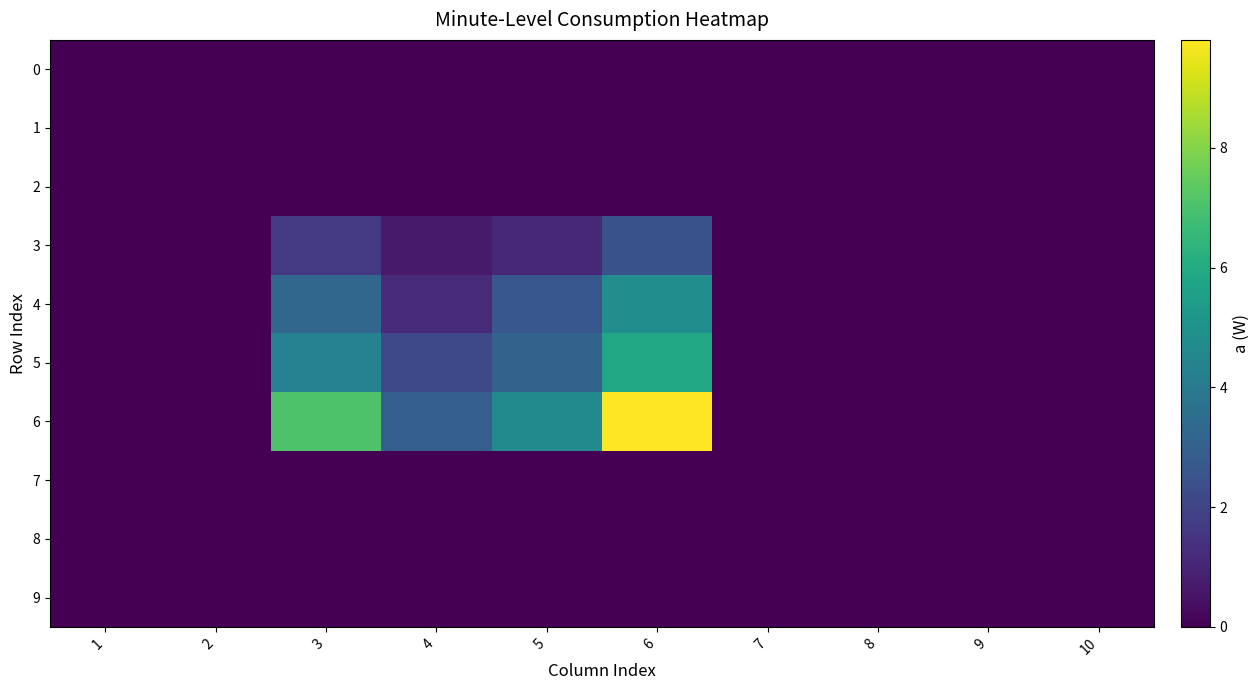

Reading left to right, transcribe all the data shown in this chart.

0: 1=0.0	2=0.0	3=0.0	4=0.0	5=0.0	6=0.0	7=0.0	8=0.0	9=0.0	10=0.0
1: 1=0.0	2=0.0	3=0.0	4=0.0	5=0.0	6=0.0	7=0.0	8=0.0	9=0.0	10=0.0
2: 1=0.0	2=0.0	3=0.0	4=0.0	5=0.0	6=0.0	7=0.0	8=0.0	9=0.0	10=0.0
3: 1=0.0	2=0.0	3=1.6	4=0.7	5=1.1	6=2.5	7=0.0	8=0.0	9=0.0	10=0.0
4: 1=0.0	2=0.0	3=3.2	4=1.2	5=2.7	6=4.8	7=0.0	8=0.0	9=0.0	10=0.0
5: 1=0.0	2=0.0	3=4.3	4=2.2	5=3.1	6=5.8	7=0.0	8=0.0	9=0.0	10=0.0
6: 1=0.0	2=0.0	3=7.0	4=2.9	5=4.6	6=9.8	7=0.0	8=0.0	9=0.0	10=0.0
7: 1=0.0	2=0.0	3=0.0	4=0.0	5=0.0	6=0.0	7=0.0	8=0.0	9=0.0	10=0.0
8: 1=0.0	2=0.0	3=0.0	4=0.0	5=0.0	6=0.0	7=0.0	8=0.0	9=0.0	10=0.0
9: 1=0.0	2=0.0	3=0.0	4=0.0	5=0.0	6=0.0	7=0.0	8=0.0	9=0.0	10=0.0